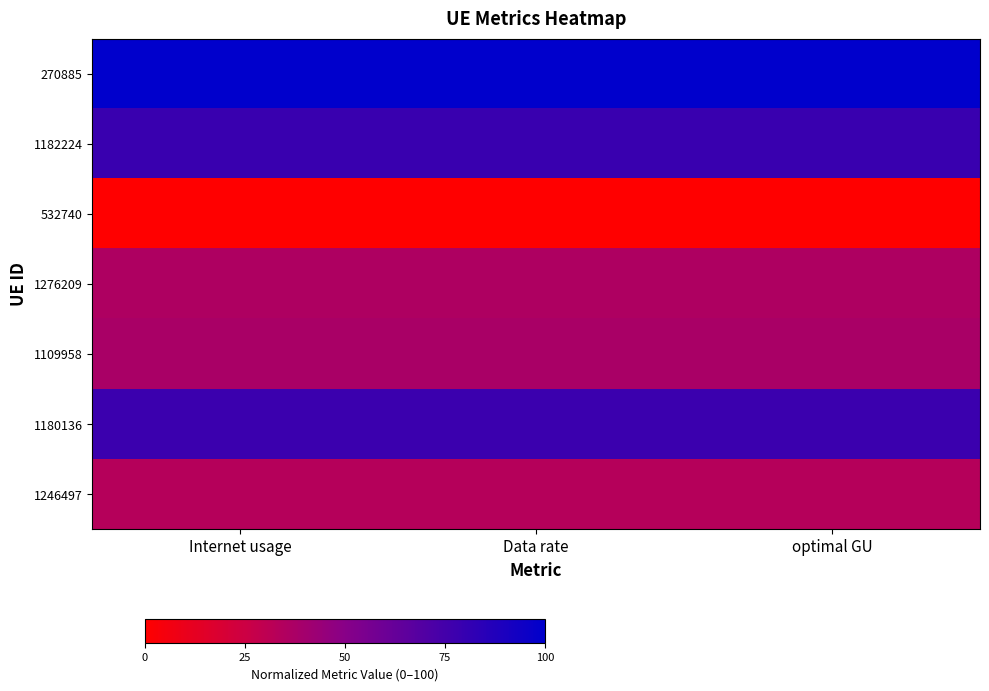

Count the number of categories in the chart.

3